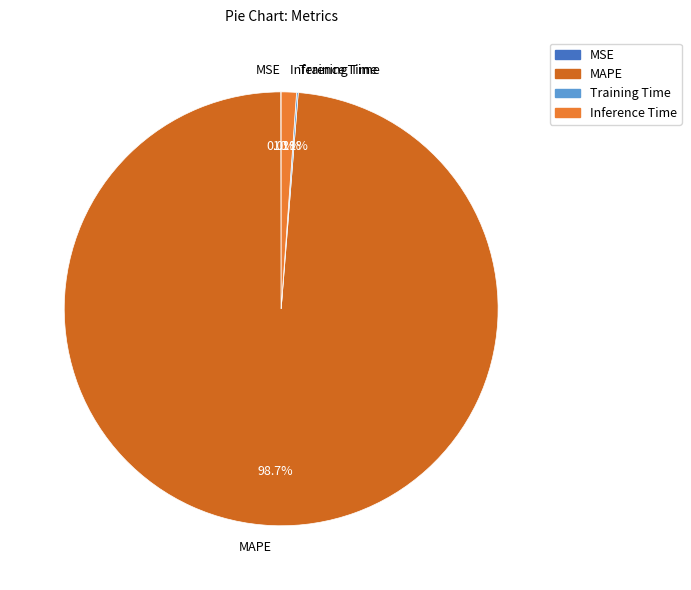

What percentage is NOT represented by Inference Time?

98.9%